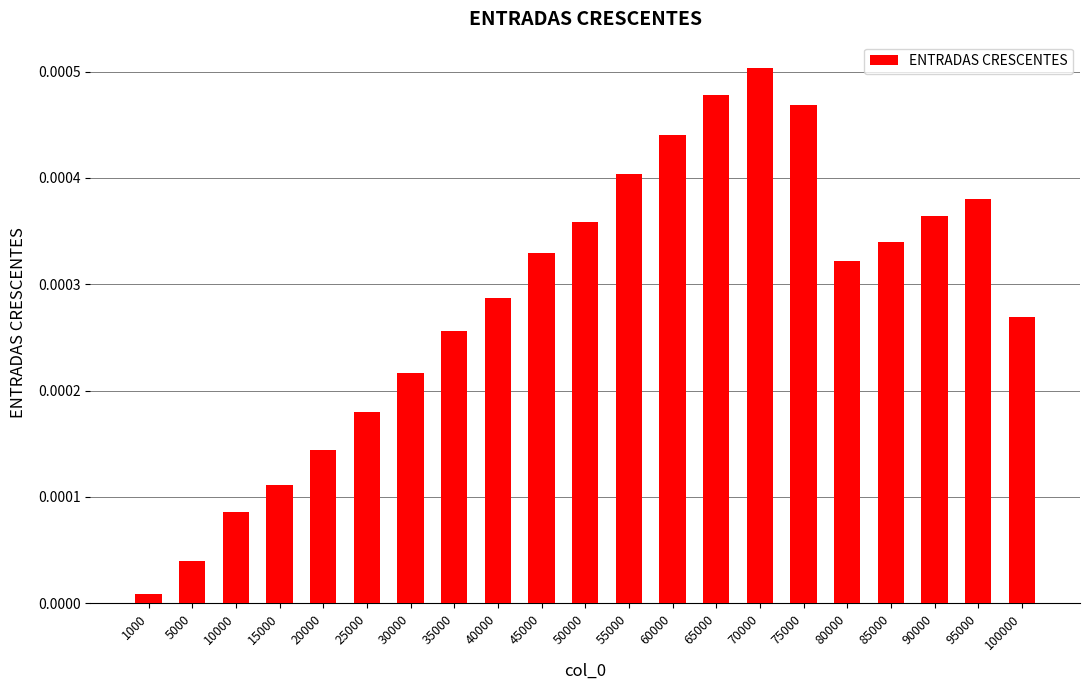

Rank the categories by value from highest to lowest.

70000, 65000, 75000, 60000, 55000, 95000, 90000, 50000, 85000, 45000, 80000, 40000, 100000, 35000, 30000, 25000, 20000, 15000, 10000, 5000, 1000